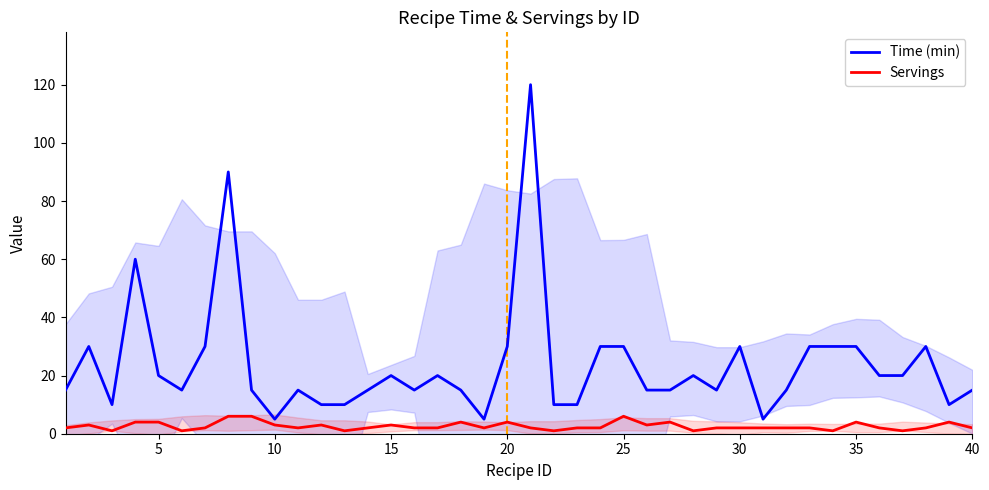

What value does the Servings series have at 25?

6